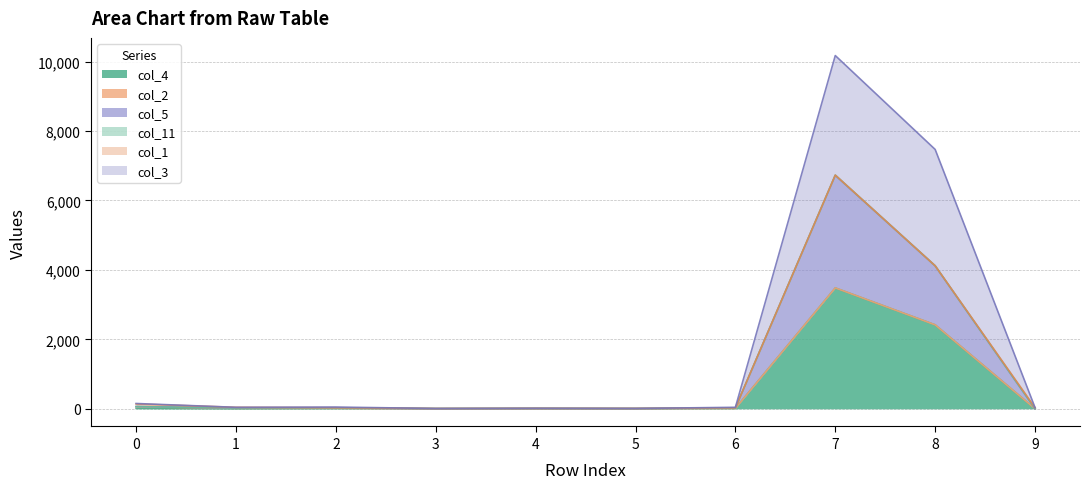

What is the value of the col_5 point at the 1st from the left?

65